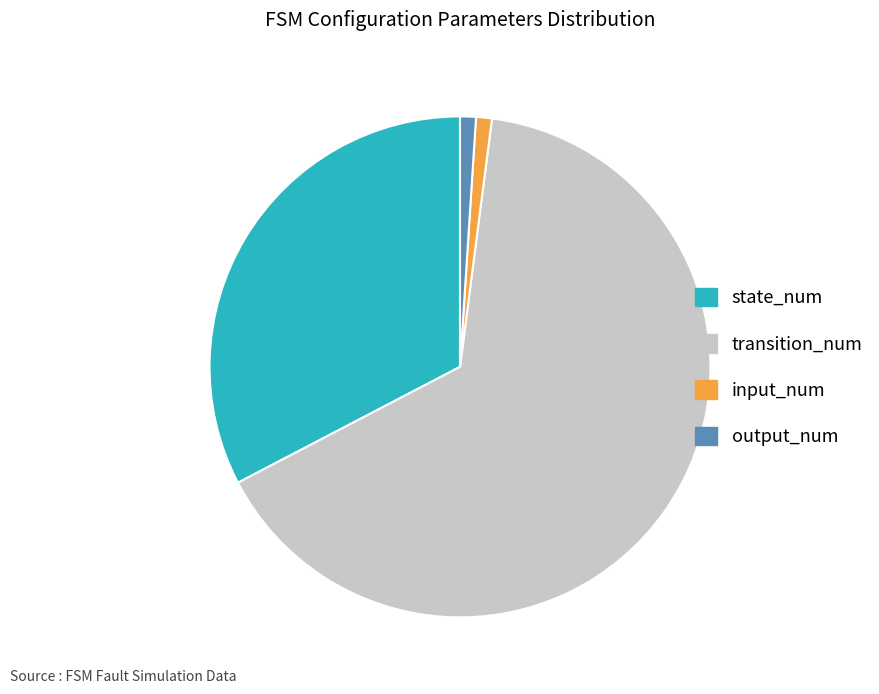

Which slice is the largest?

transition_num